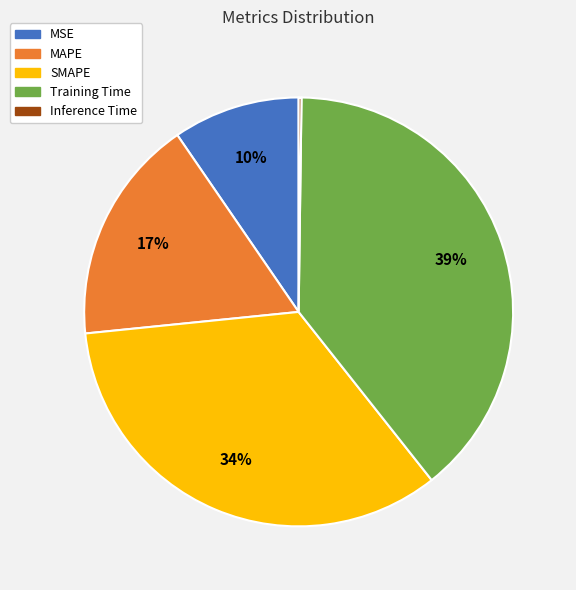

Is it true that MSE is 16% of the pie?

False